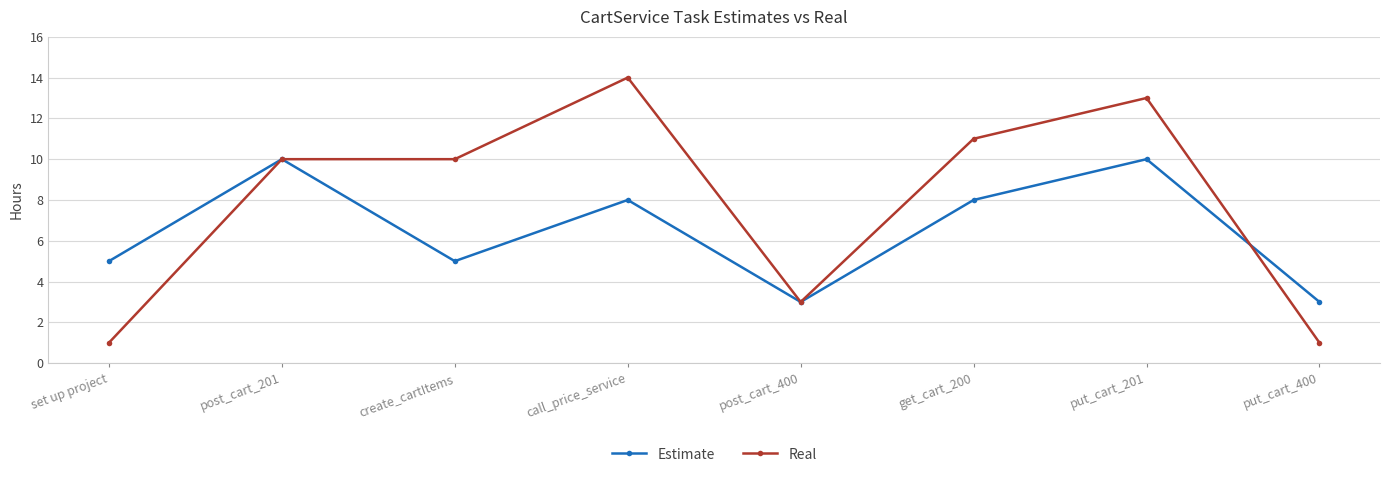

Is it true that Real equals 6 at call_price_service?

False